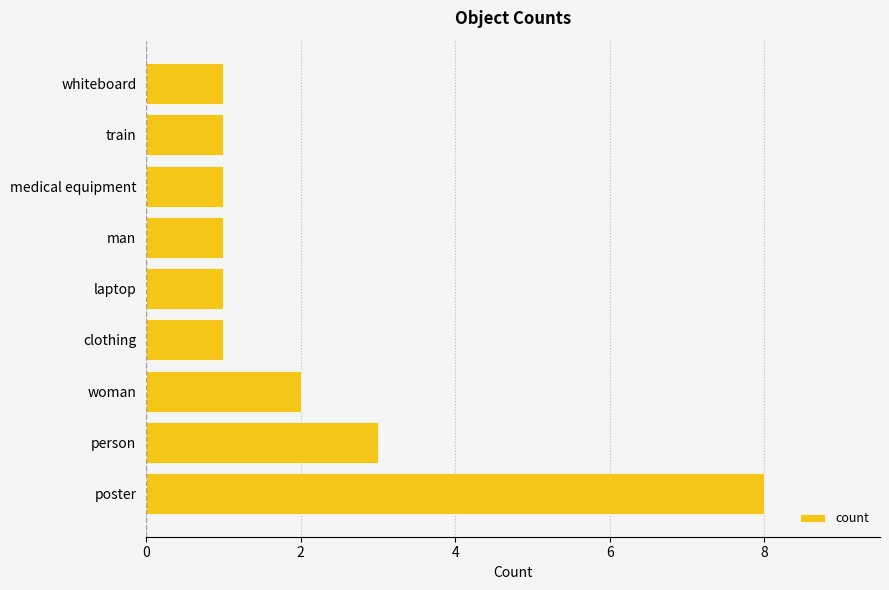

Does the chart contain any negative values?

No